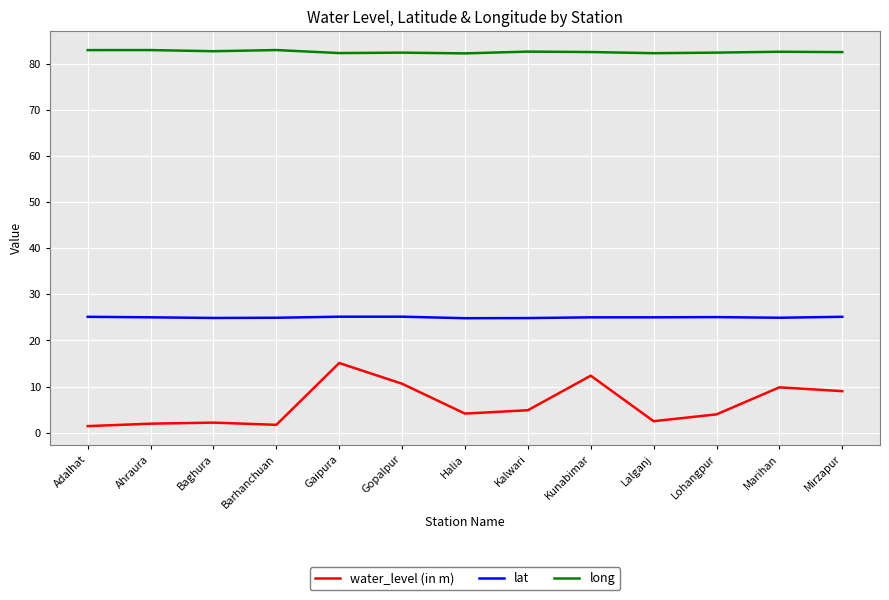

True or false: water_level (in m) and lat cross at least once.

False